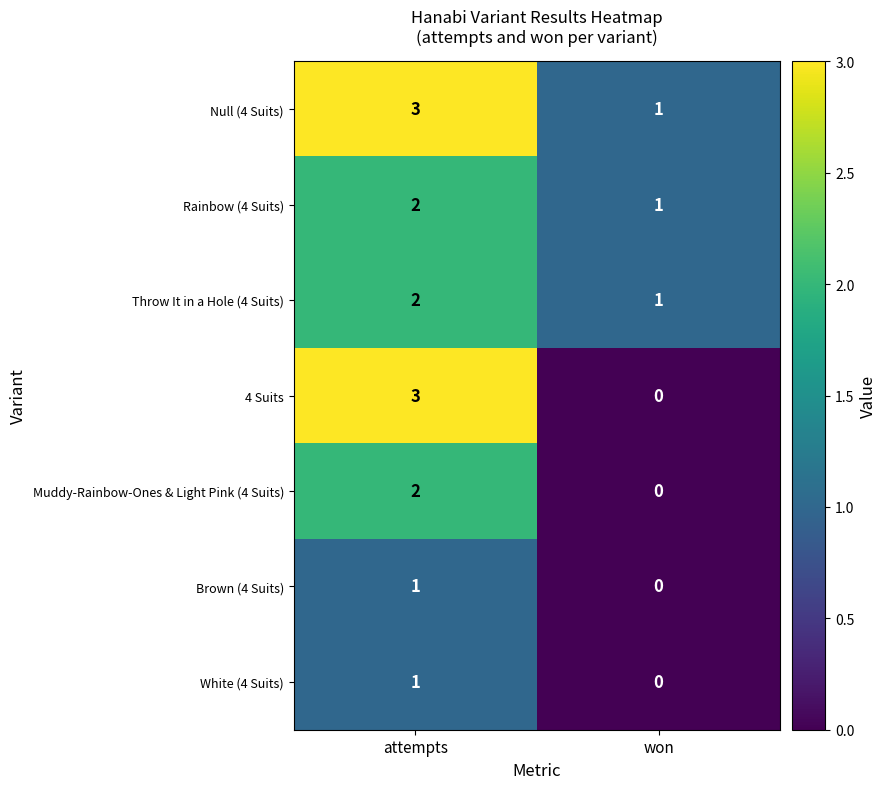

Is it true that Brown (4 Suits) equals -1 at won?

False